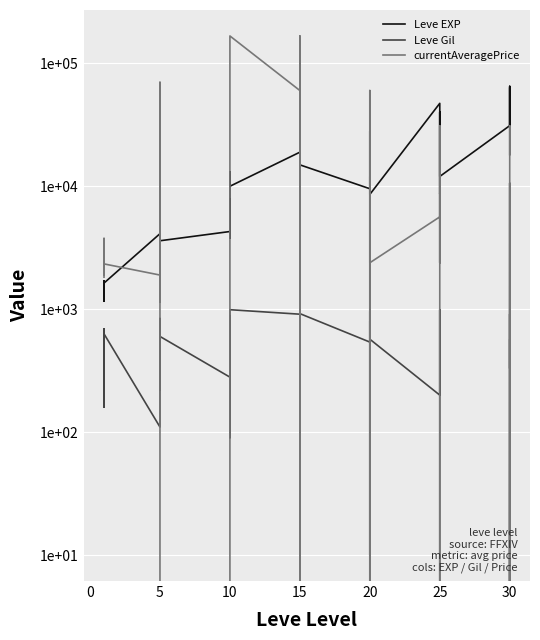

List the series in order of their overall mean, highest first.

currentAveragePrice, Leve EXP, Leve Gil